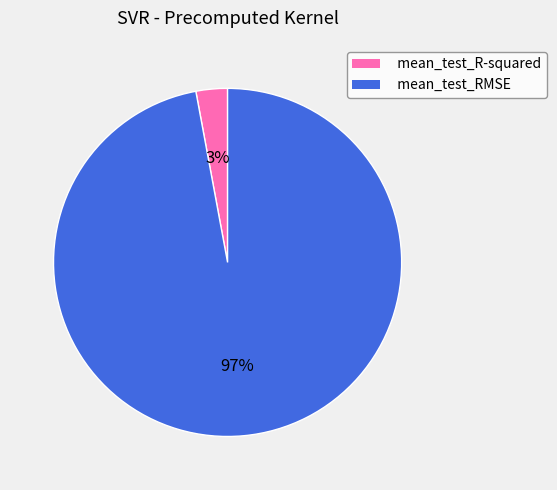

To the nearest percent, what portion does mean_test_R-squared represent?

3%